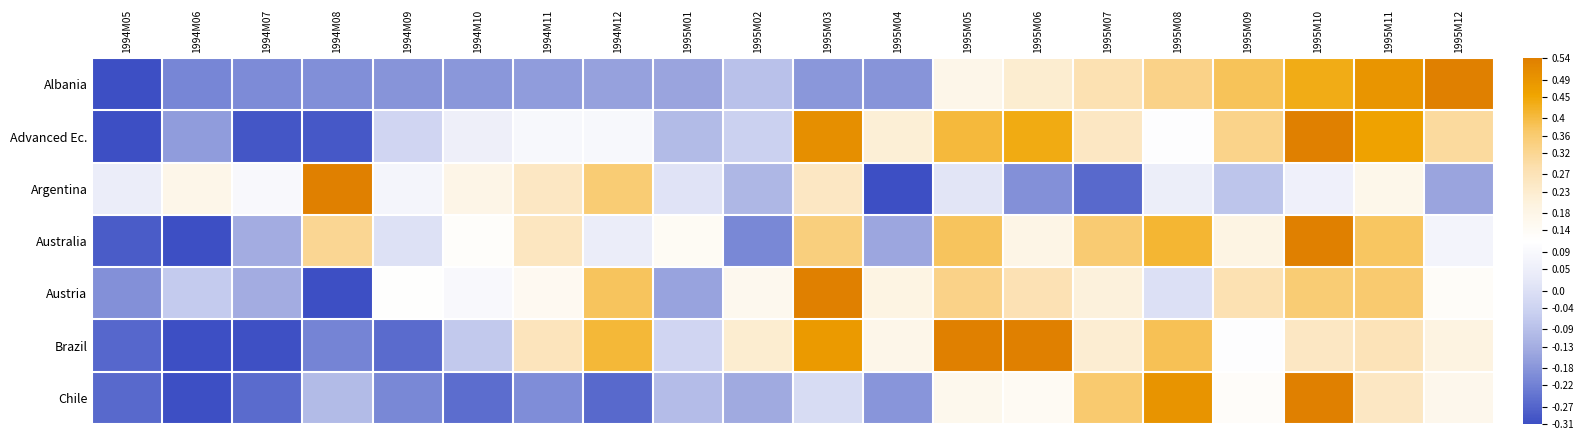

Rank the series at 1995M07 from lowest to highest value.

Argentina, Austria, Brazil, Advanced Ec., Albania, Australia, Chile